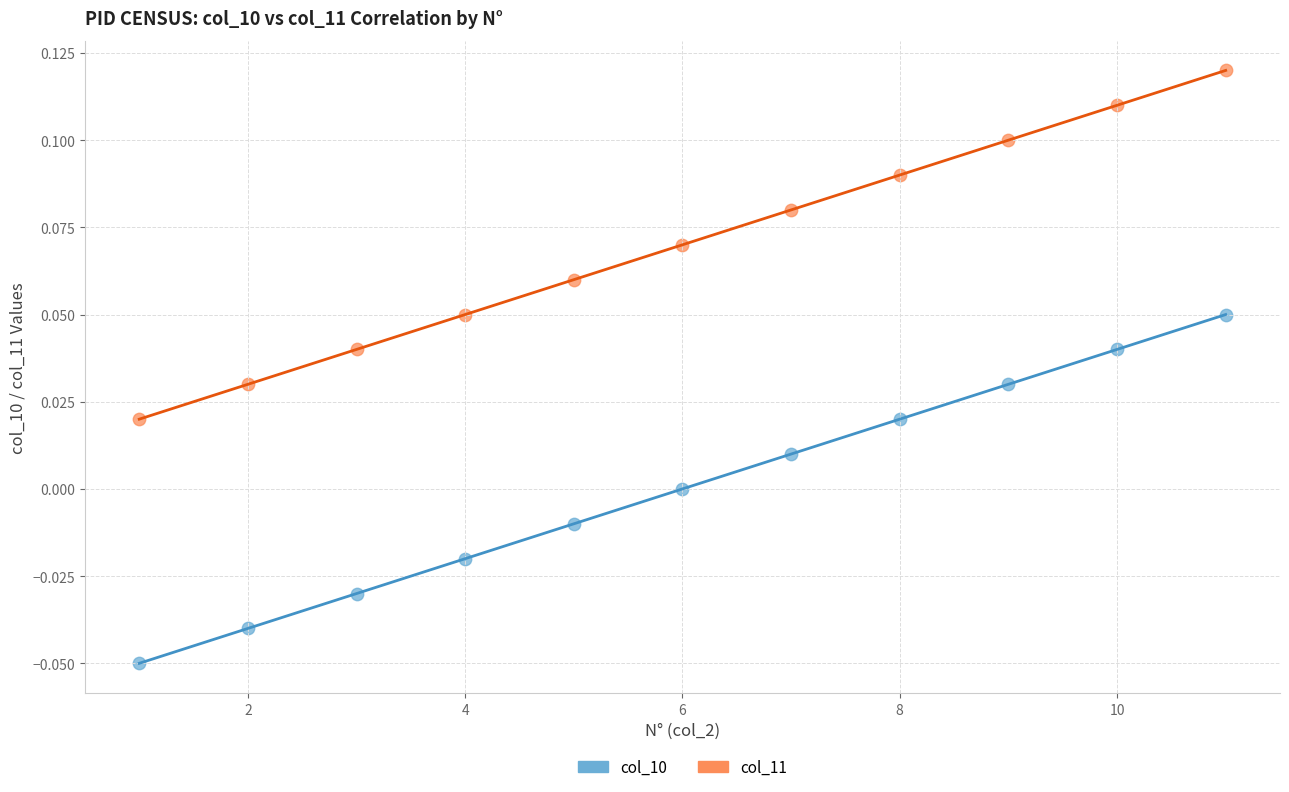

Which series reaches the maximum Y coordinate?

col_11